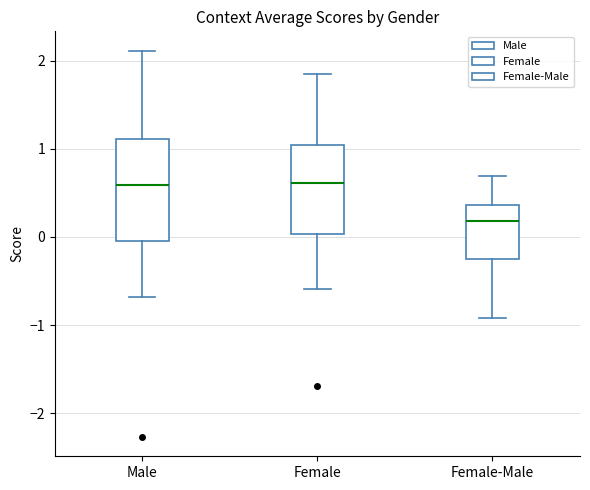

Reading left to right, read every box against the y-axis: the position of its median line, the range the box covers, and the ends of its whiskers. The values are not printed on the chart, so give them approximately, as read against the axis.

Male: median 0.6, box 0.0 to 1.1, whiskers -0.7 to 2.1
Female: median 0.6, box 0.0 to 1.0, whiskers -0.6 to 1.8
Female-Male: median 0.2, box -0.2 to 0.4, whiskers -0.9 to 0.7